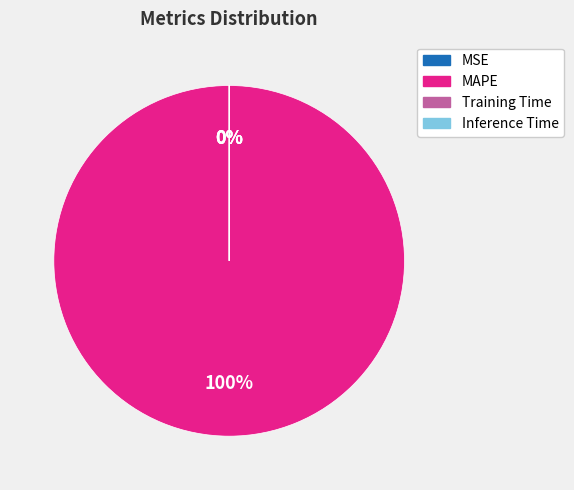

Does MAPE account for over 50% of the chart?

Yes